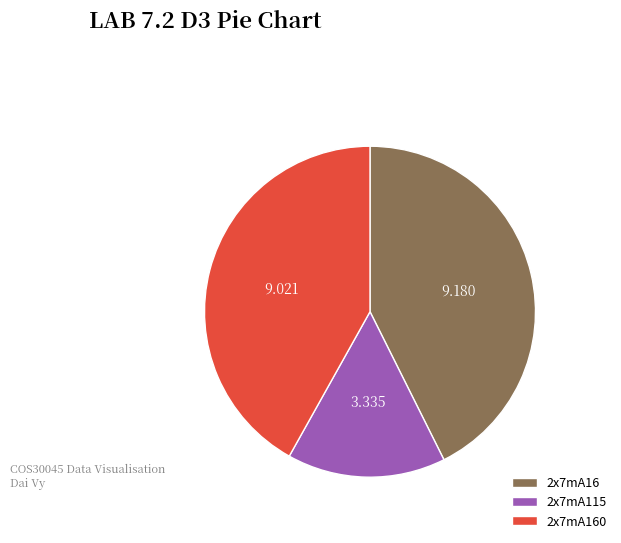

Do 2x7mA160 and 2x7mA16 together represent more than half of the pie?

Yes